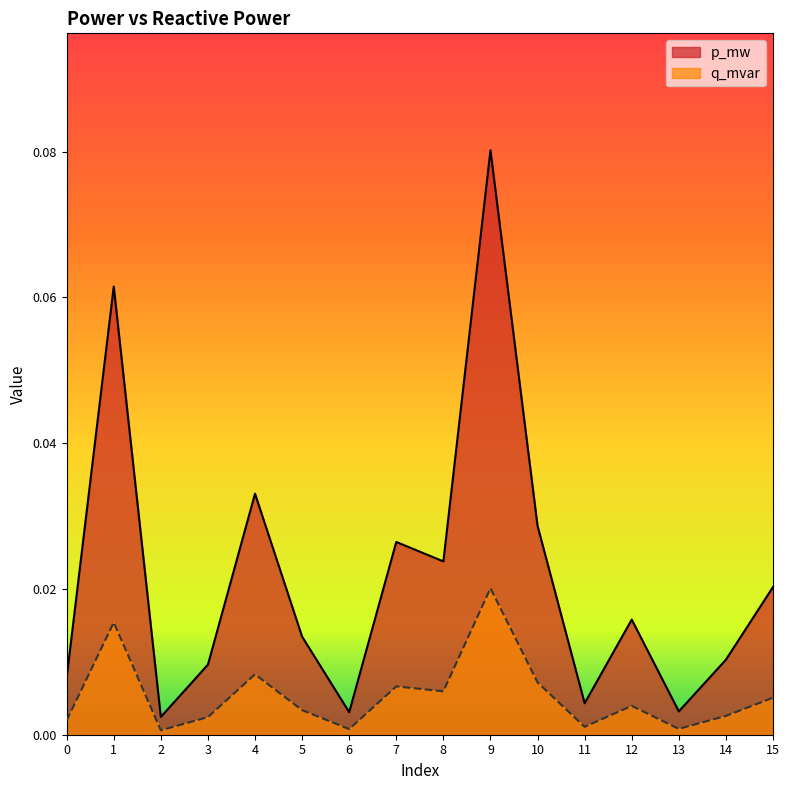

What is the difference between the second highest and minimum values in the p_mw series?

0.1